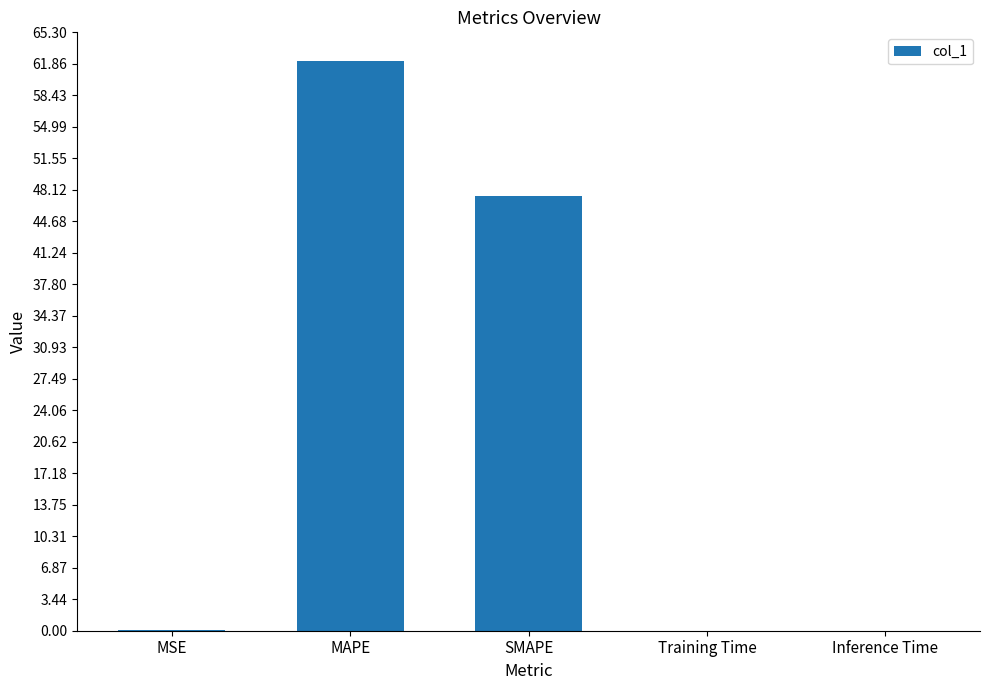

What is the sum of all values?

109.7